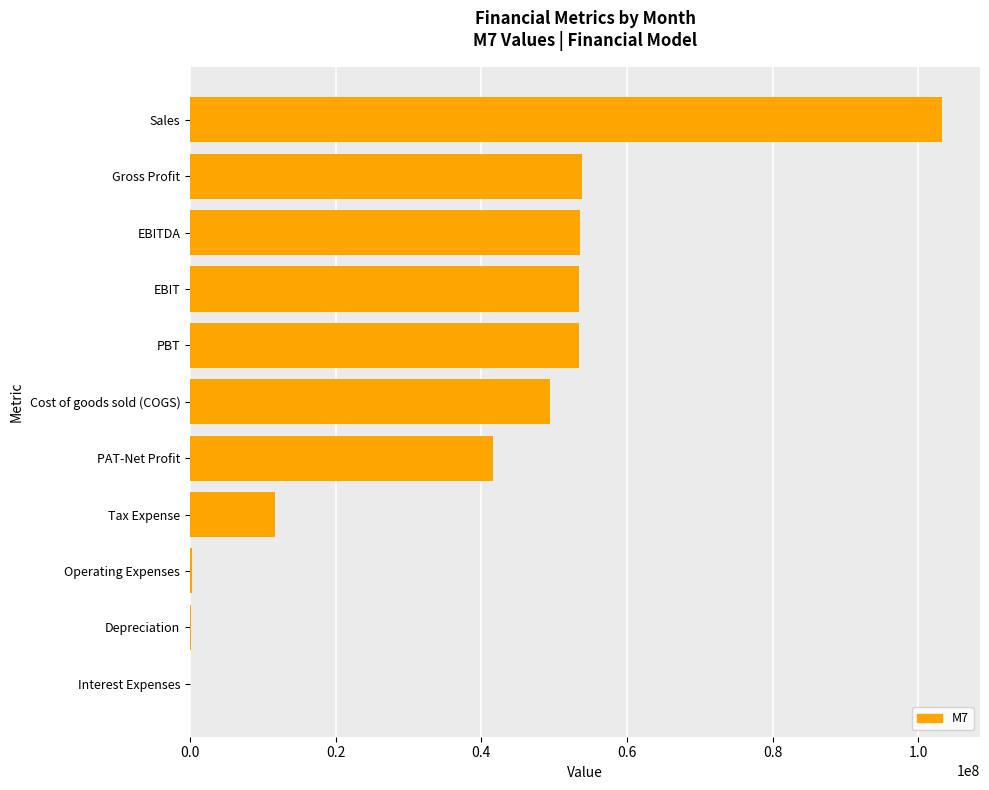

What is the average value?

38250605.0